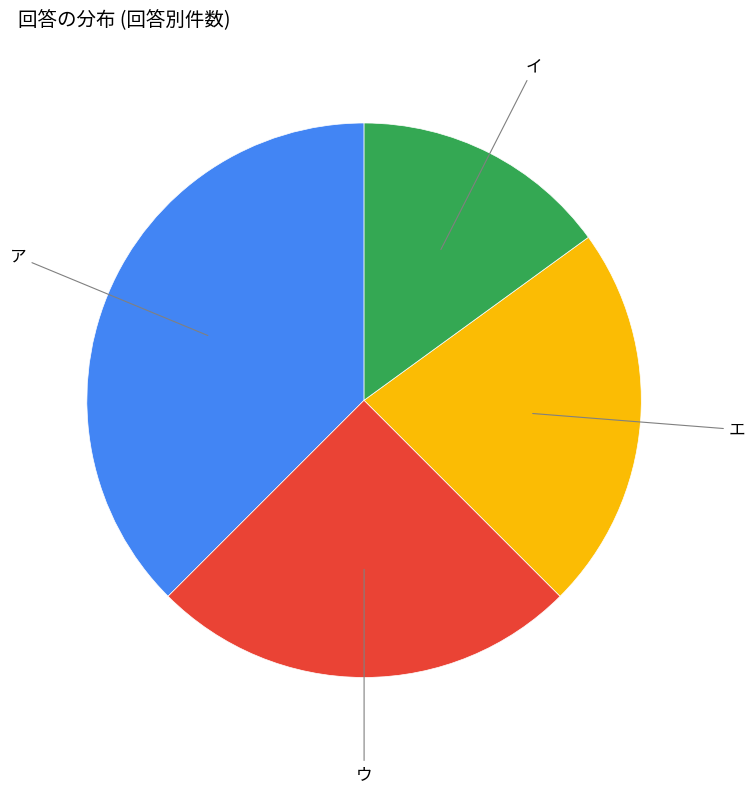

Is there any slice that represents more than half of the pie?

No